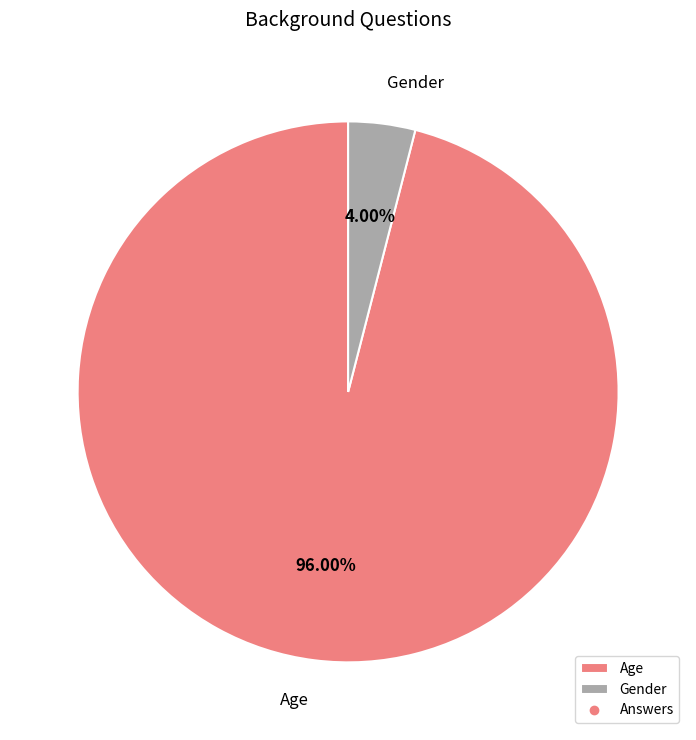

To the nearest percent, what is the difference between the largest and smallest slice percentages?

92%